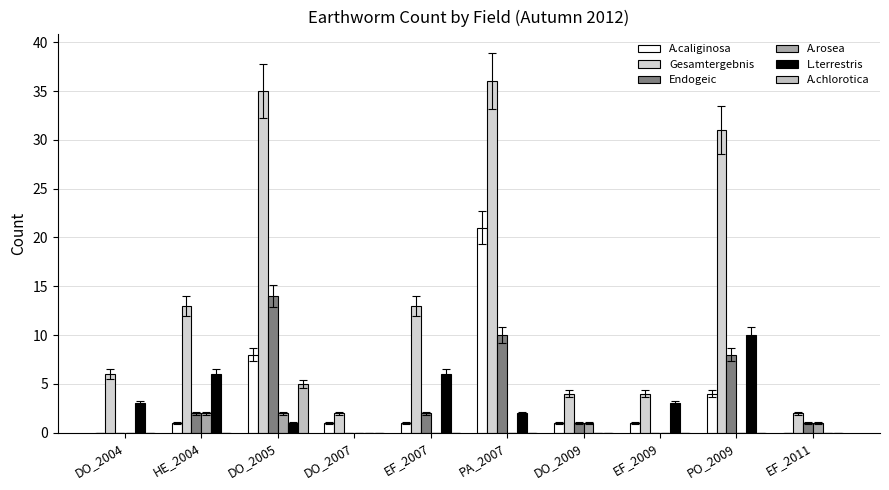

True or false: Gesamtergebnis has a value of 48 at PO_2009.

False